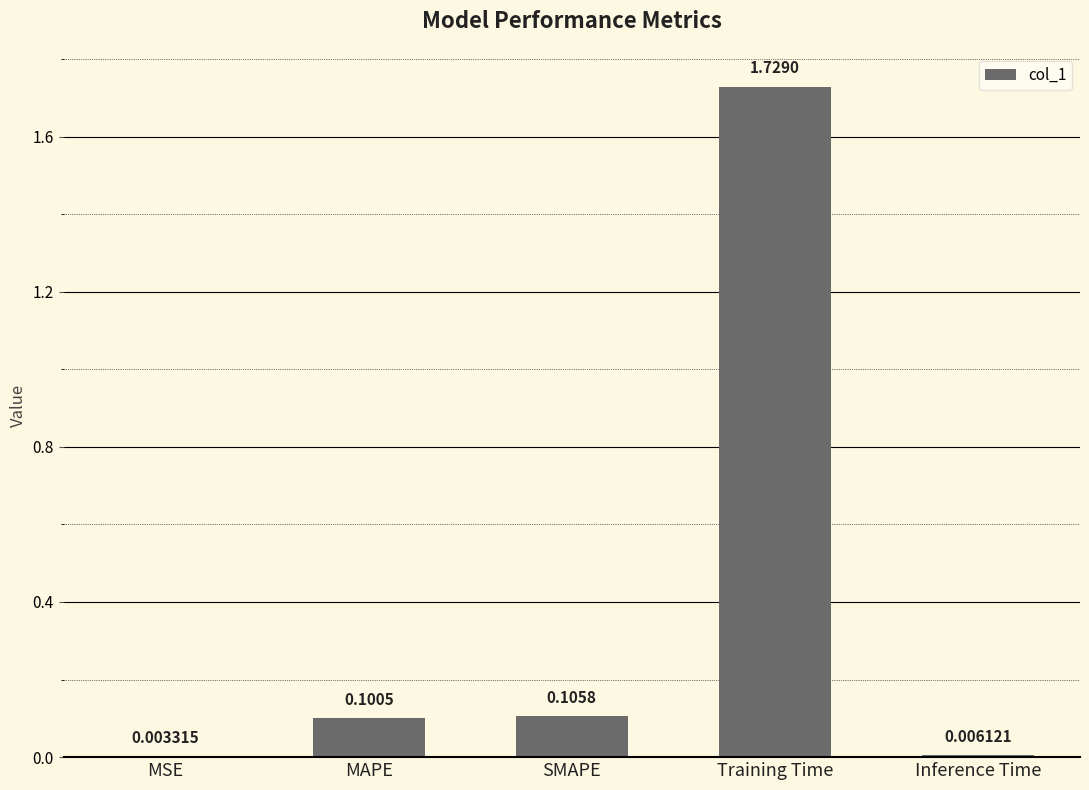

Between MSE and Inference Time, which is larger?

Inference Time